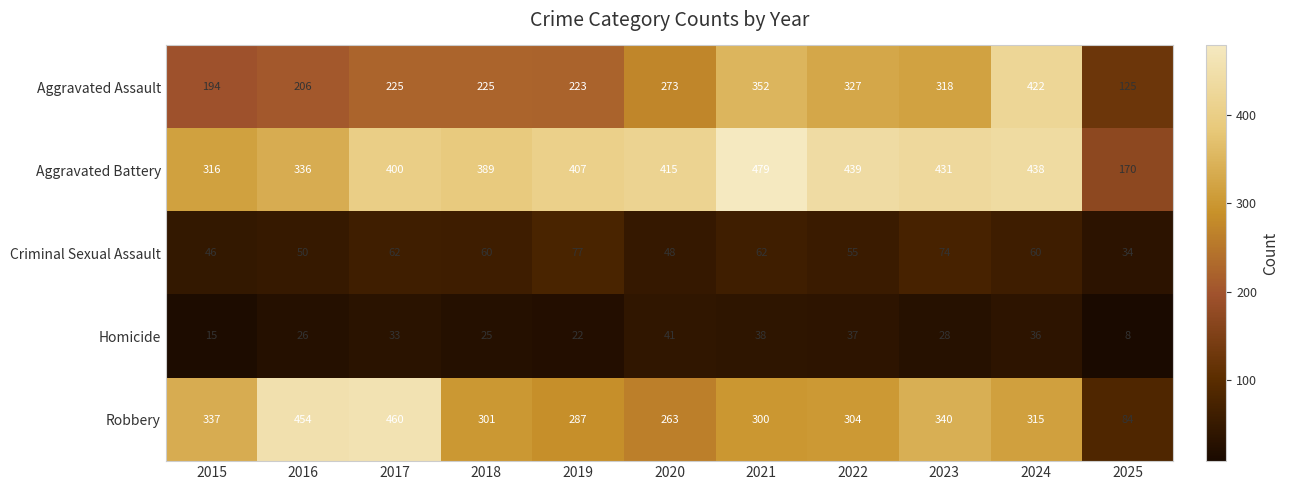

The Criminal Sexual Assault series shows 40 at 2018. True or false?

False